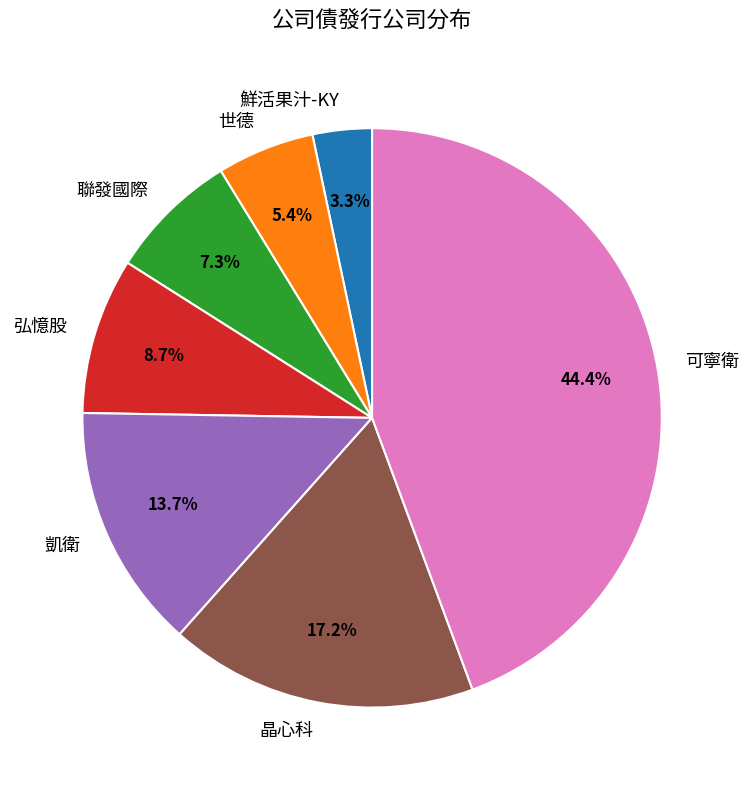

How much of the chart is everything except 鮮活果汁-KY?

96.7%